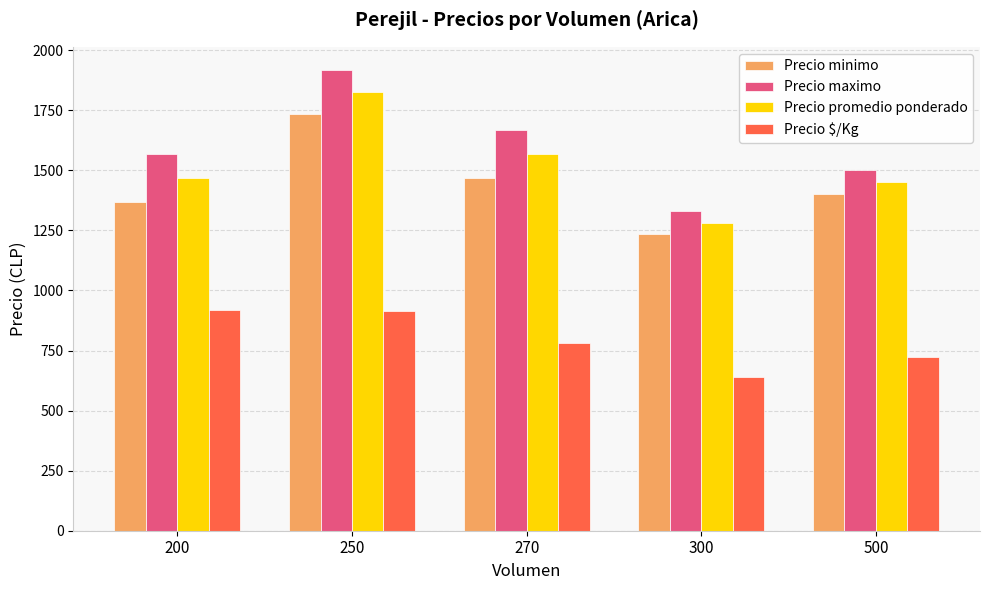

What is the difference between the second highest and second lowest values in the Precio minimo series?

100.0